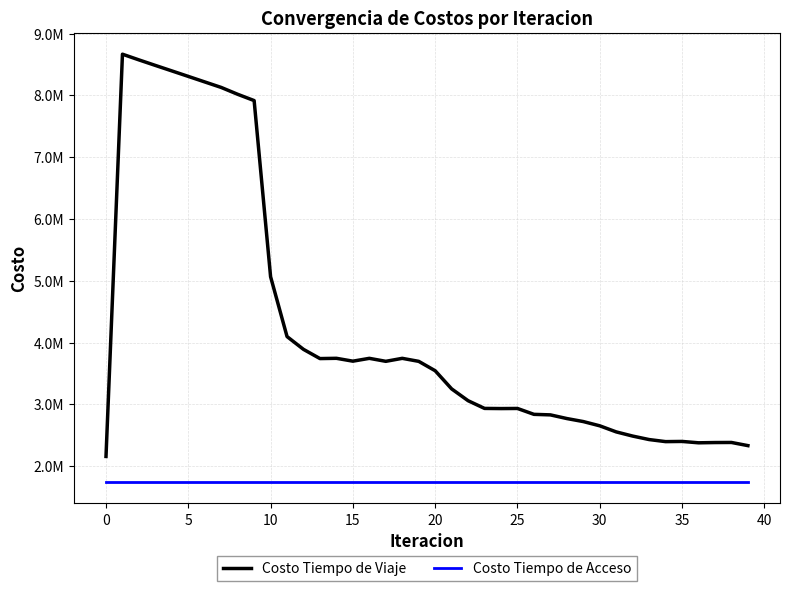

Does the chart display data point markers on the line(s)?

No